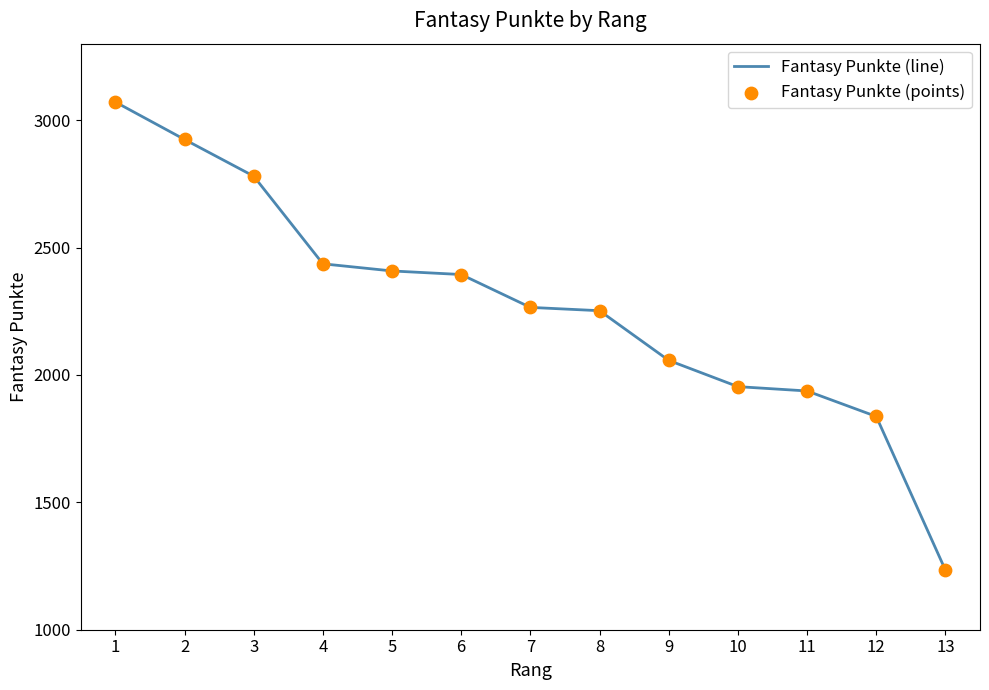

What is the difference between the values at 8 and 9?

195